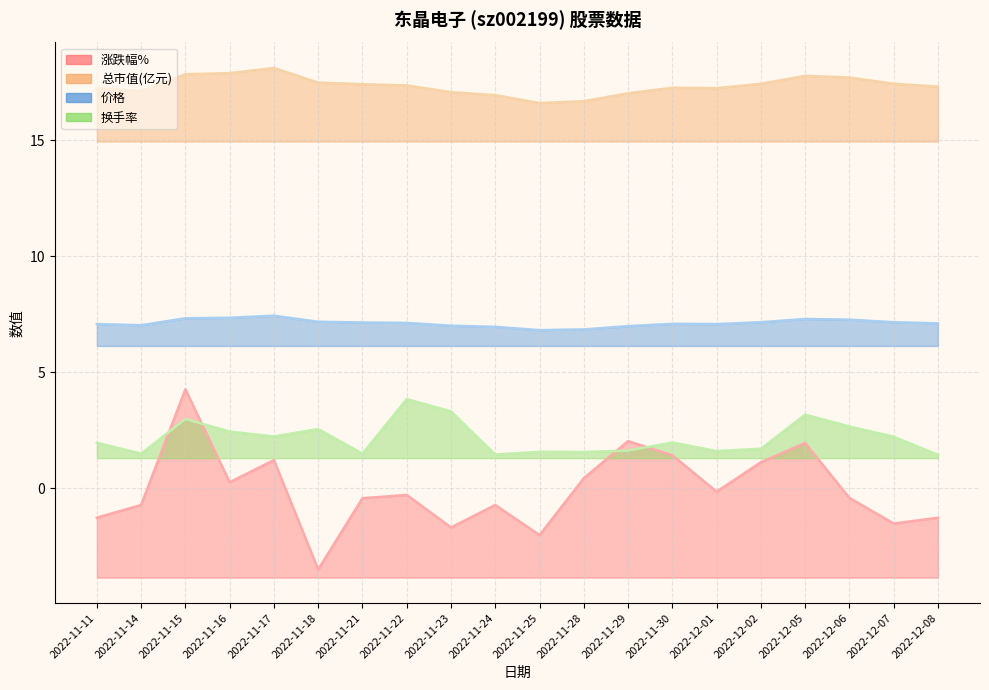

What position from the right is 2022-11-11?

20